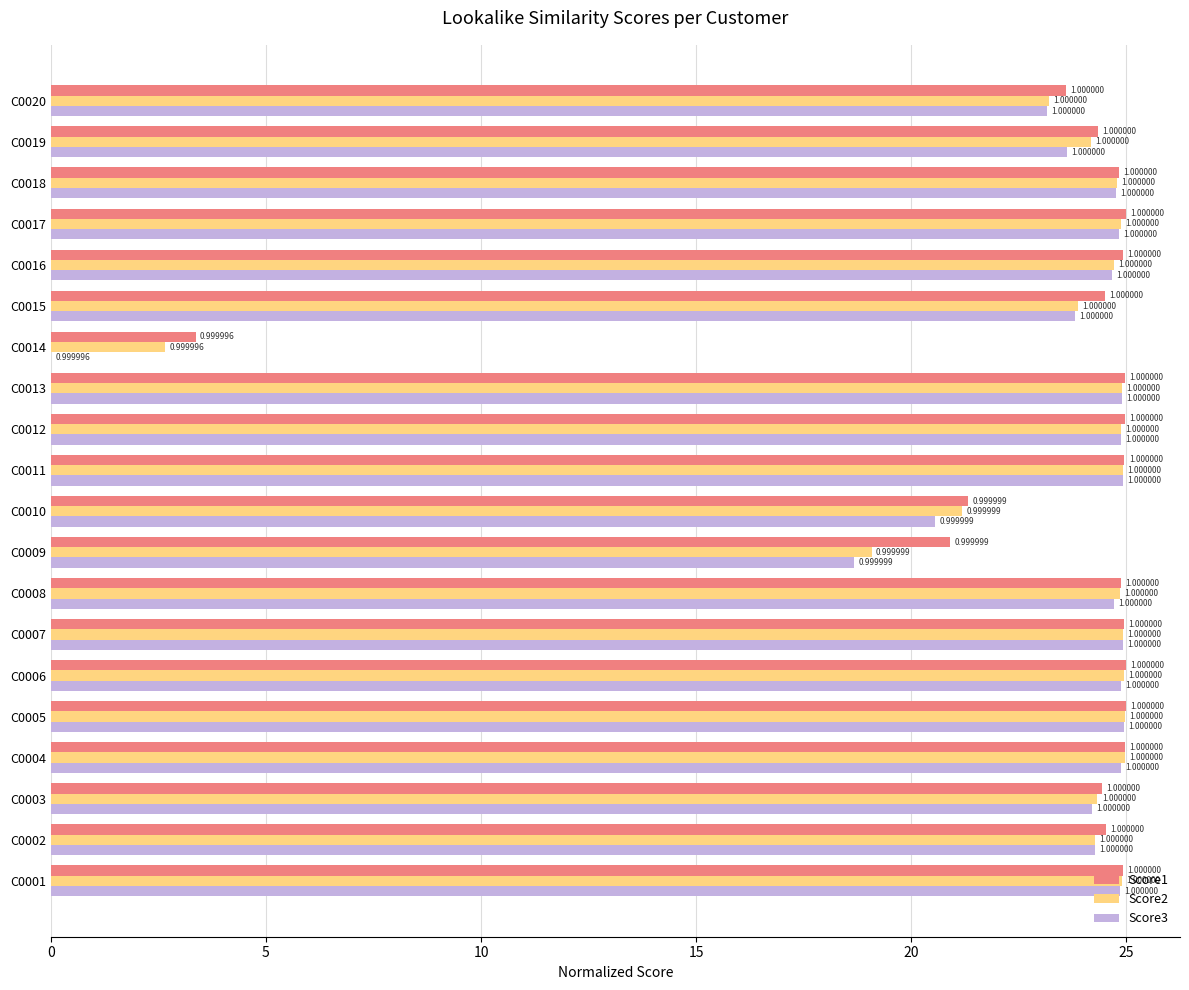

What are all the series names shown in the legend?

Score1, Score2, Score3